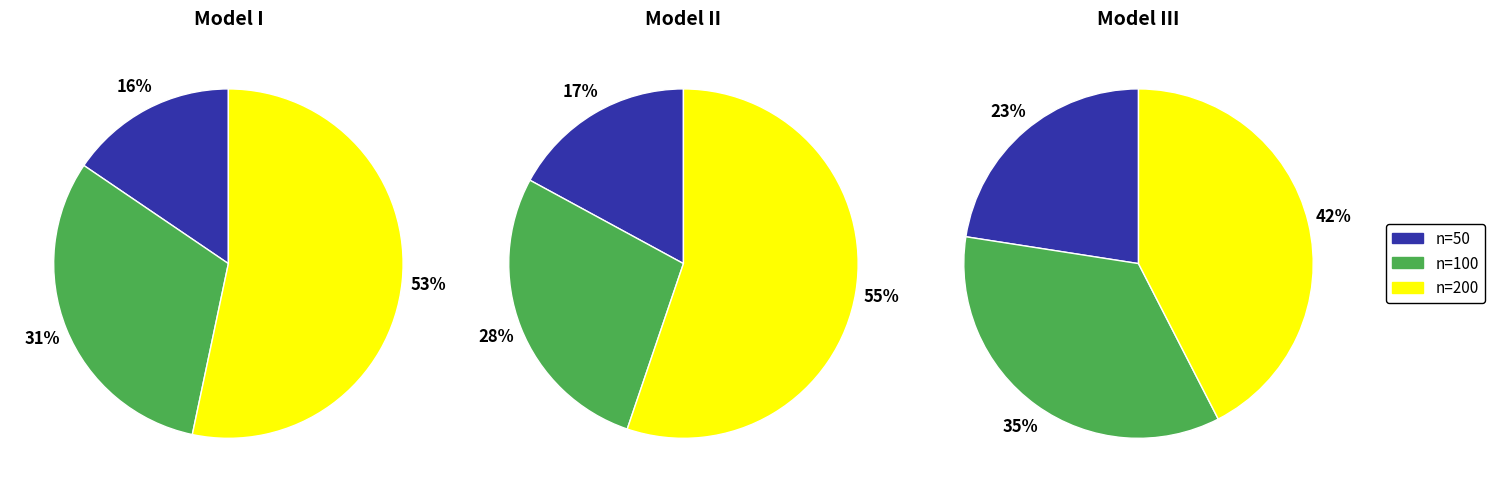

How many slices are in this pie chart?

3